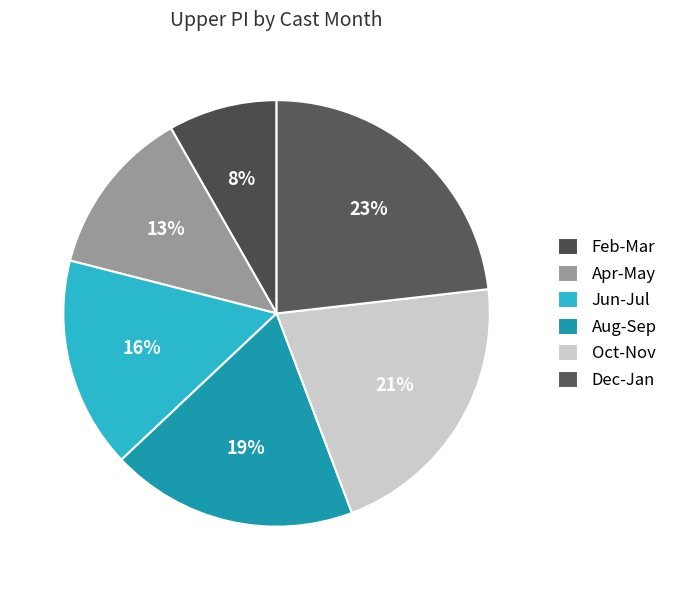

Count the number of slices in the pie.

6